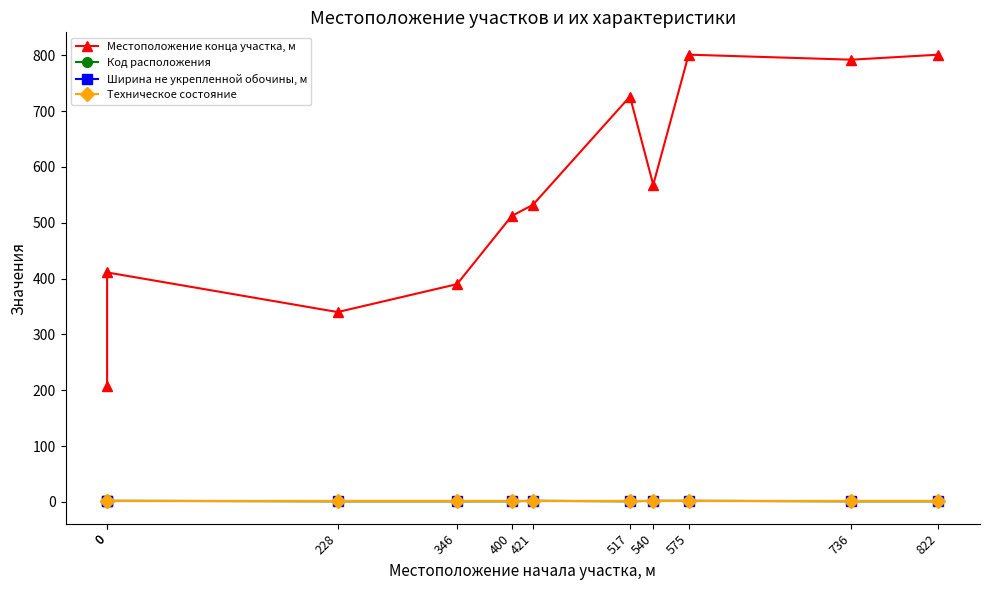

At which category is the sum across all series the highest?

575